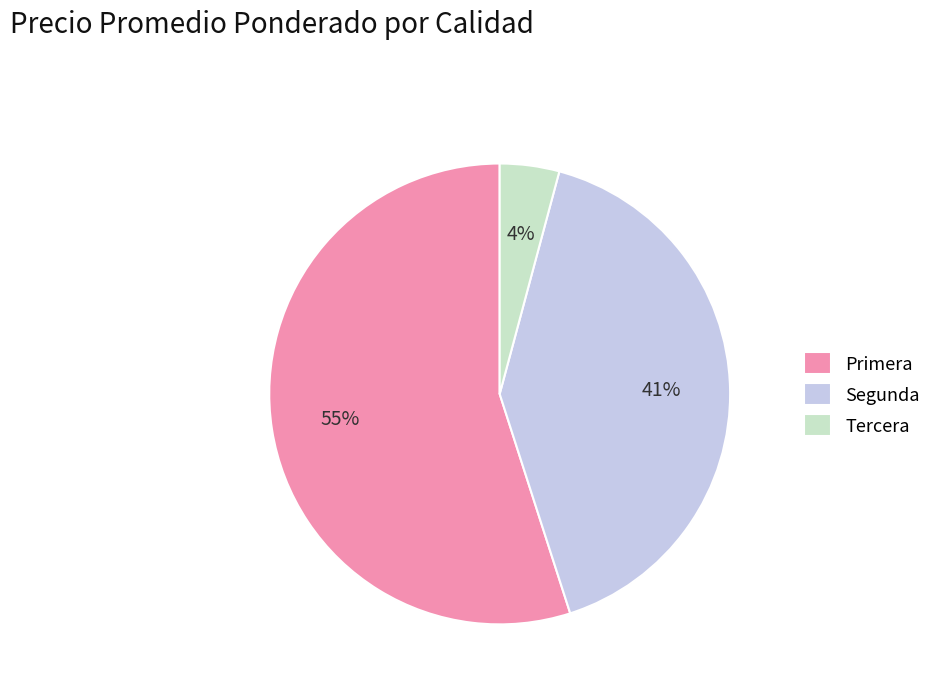

How many segments does this pie chart have?

3